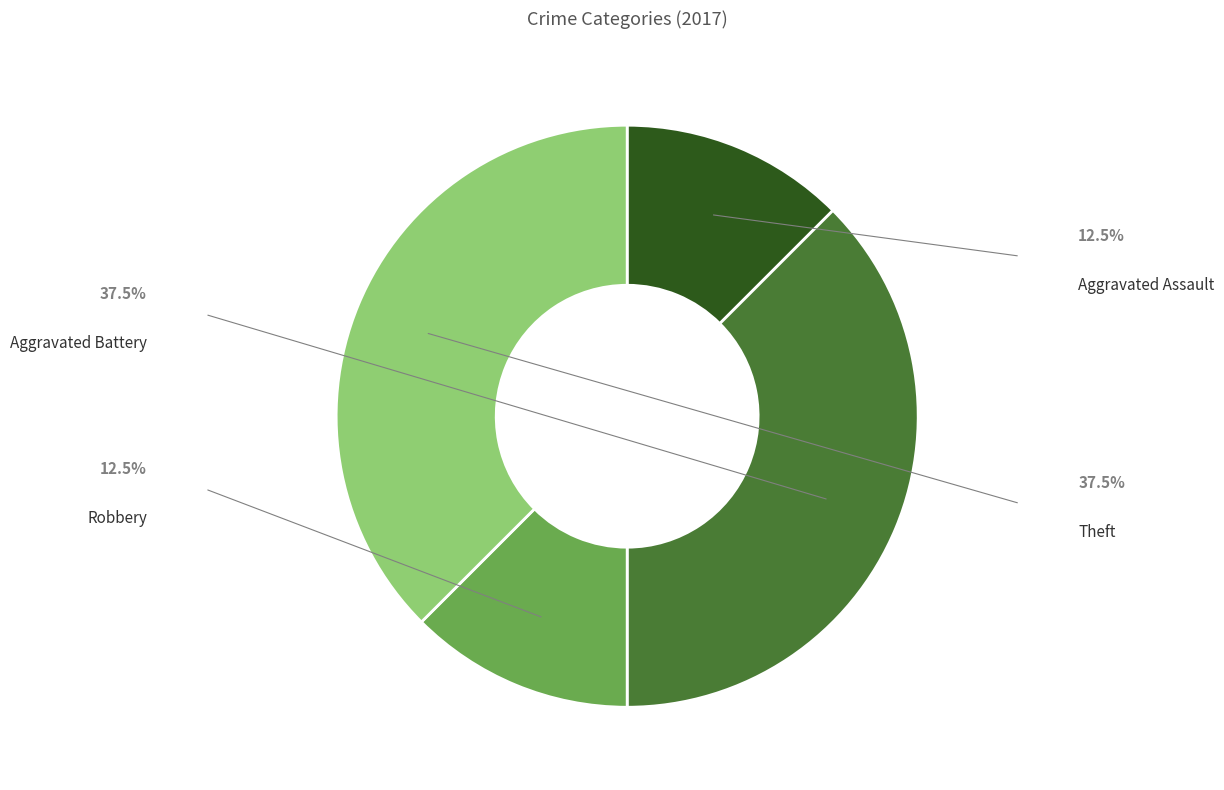

Rank the categories by value from highest to lowest.

Aggravated Battery, Theft, Aggravated Assault, Robbery